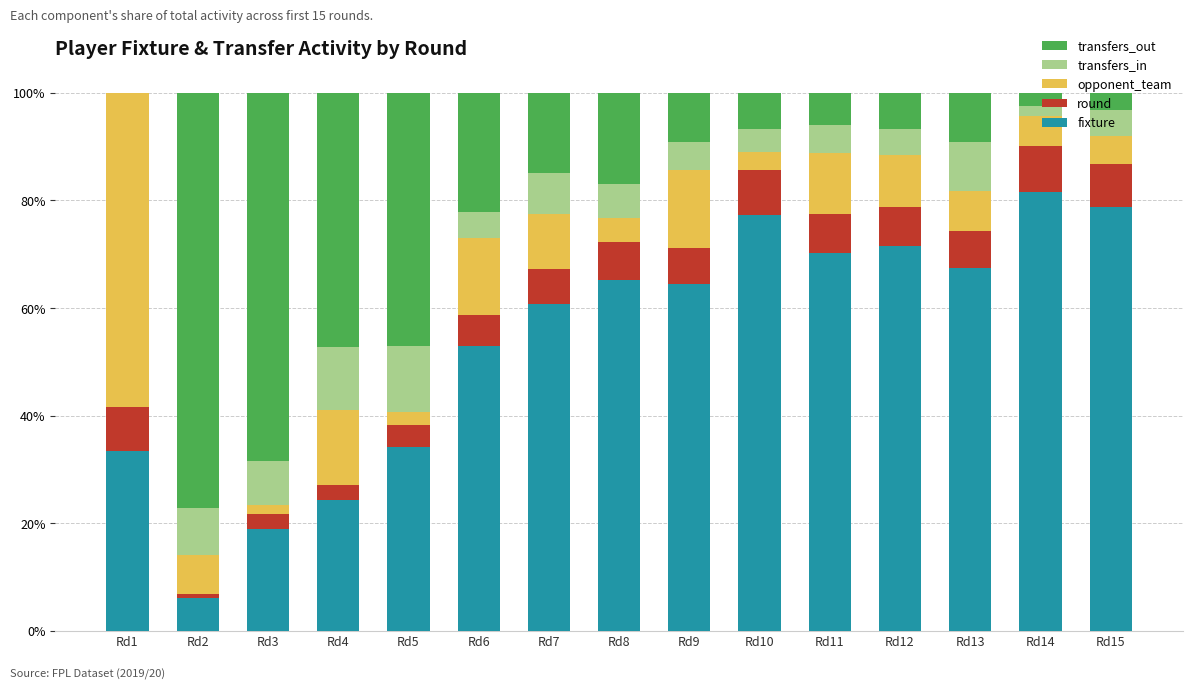

What is the total value across all series at Rd8?

100.0